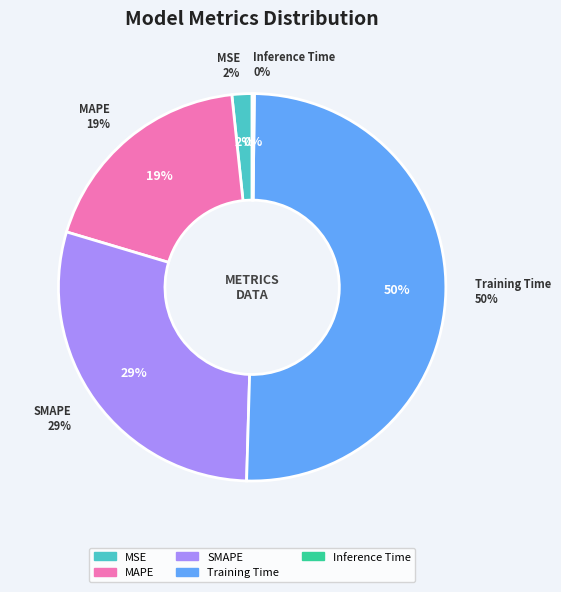

Rank the categories by value from highest to lowest.

Training Time, SMAPE, MAPE, MSE, Inference Time